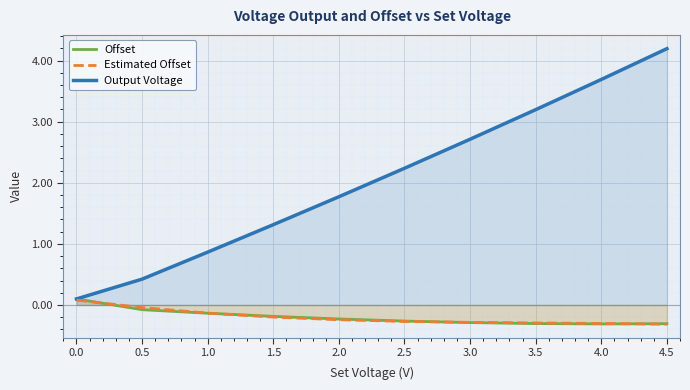

What is the average value of the Estimated Offset series?

-0.2